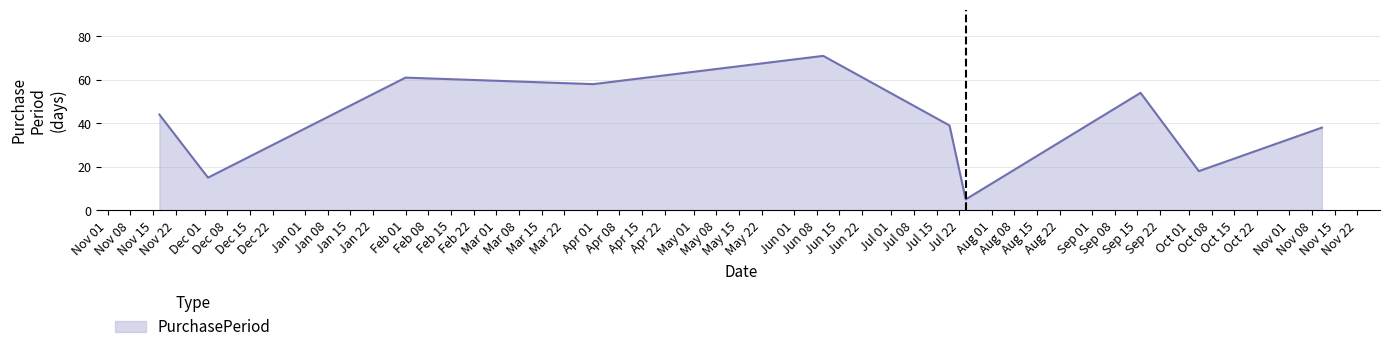

What is the difference between the maximum and minimum values?

66